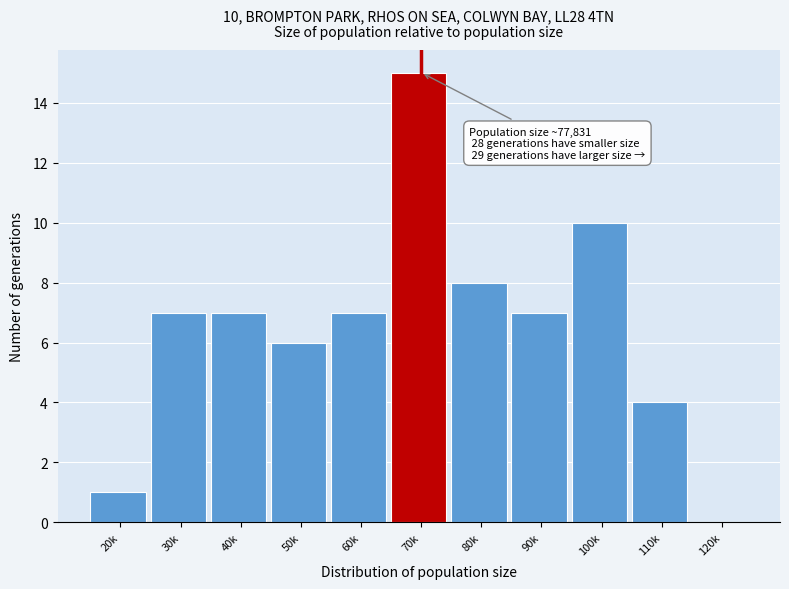

Reading left to right, transcribe all the data shown in this chart.

20k=1	30k=7	40k=7	50k=6	60k=7	70k=15	80k=8	90k=7	100k=10	110k=4	120k=0